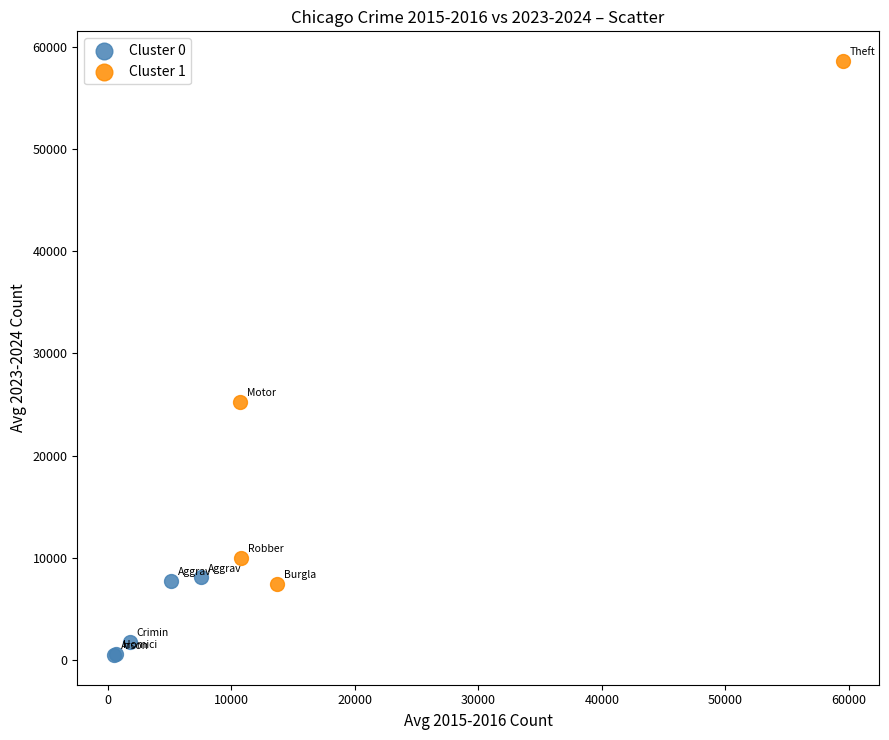

Which series reaches the maximum Y coordinate?

Cluster 1